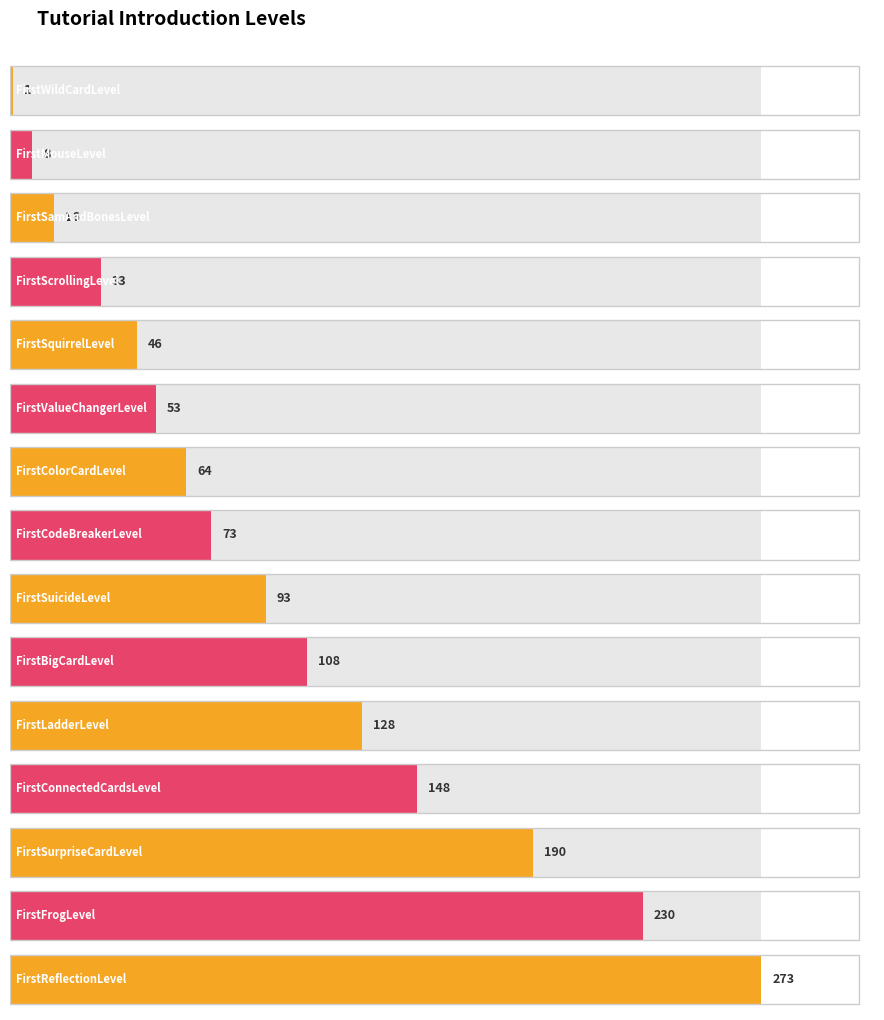

What is the ratio of the value at FirstLadderLevel to the value at FirstSamAndBonesLevel?

8.0